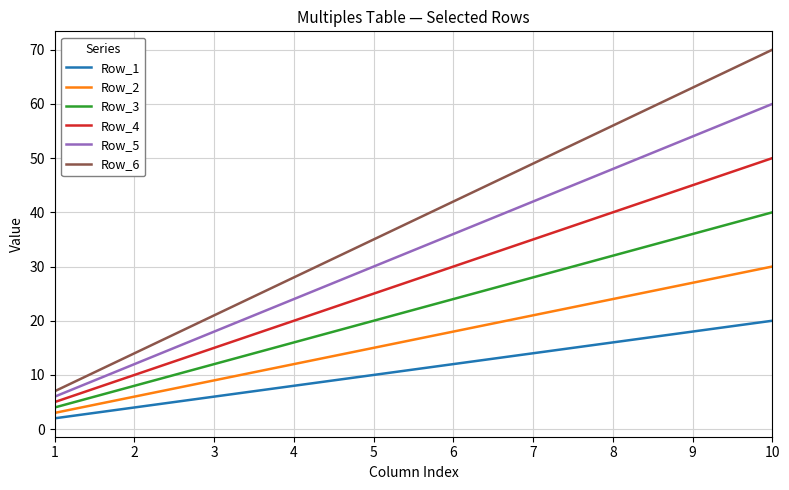

Is the value of Row_5 at 1 greater than the value of Row_4 at 9?

No